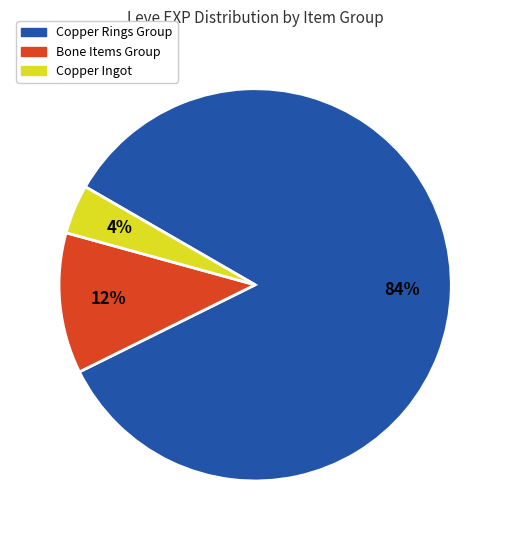

Which slice is the largest?

Copper Rings Group